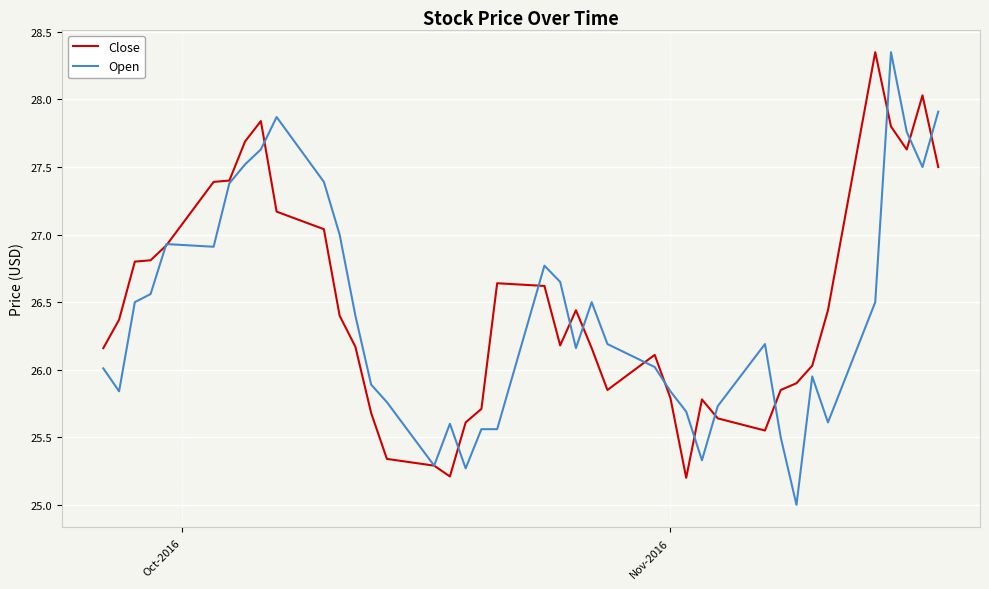

What is the smallest value displayed?

25.0